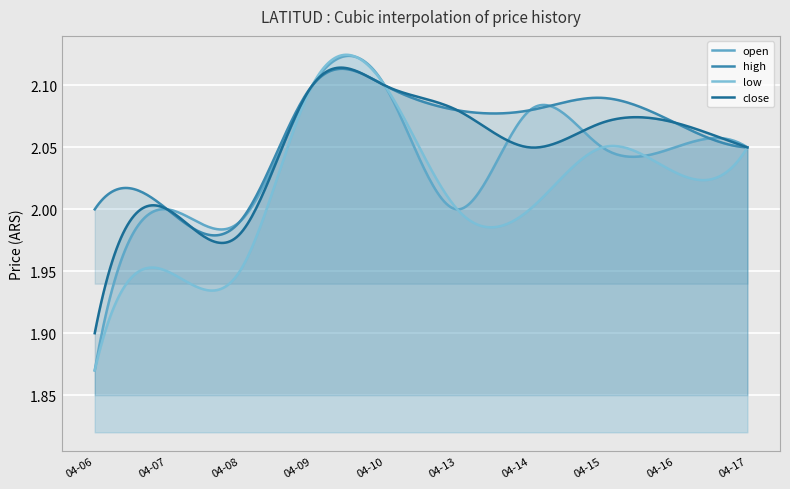

At how many categories does at least one series exceed 1?

300